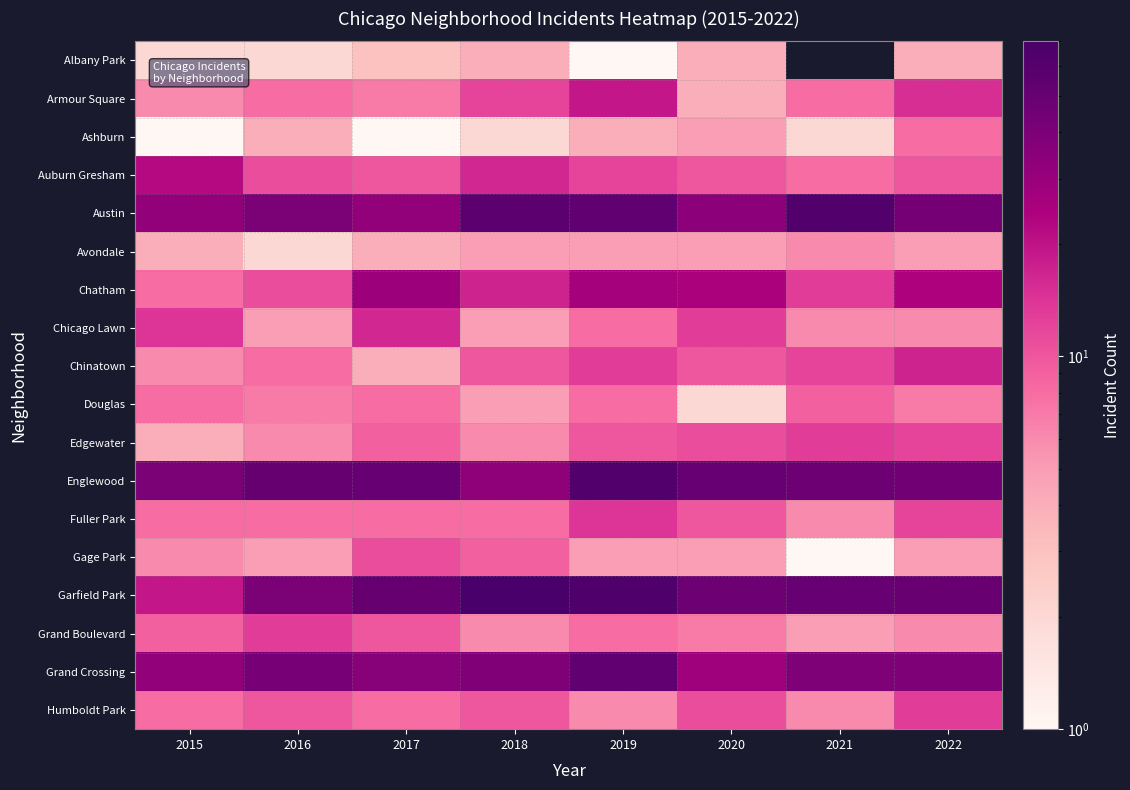

At which label does Chicago Lawn reach its minimum?

2016